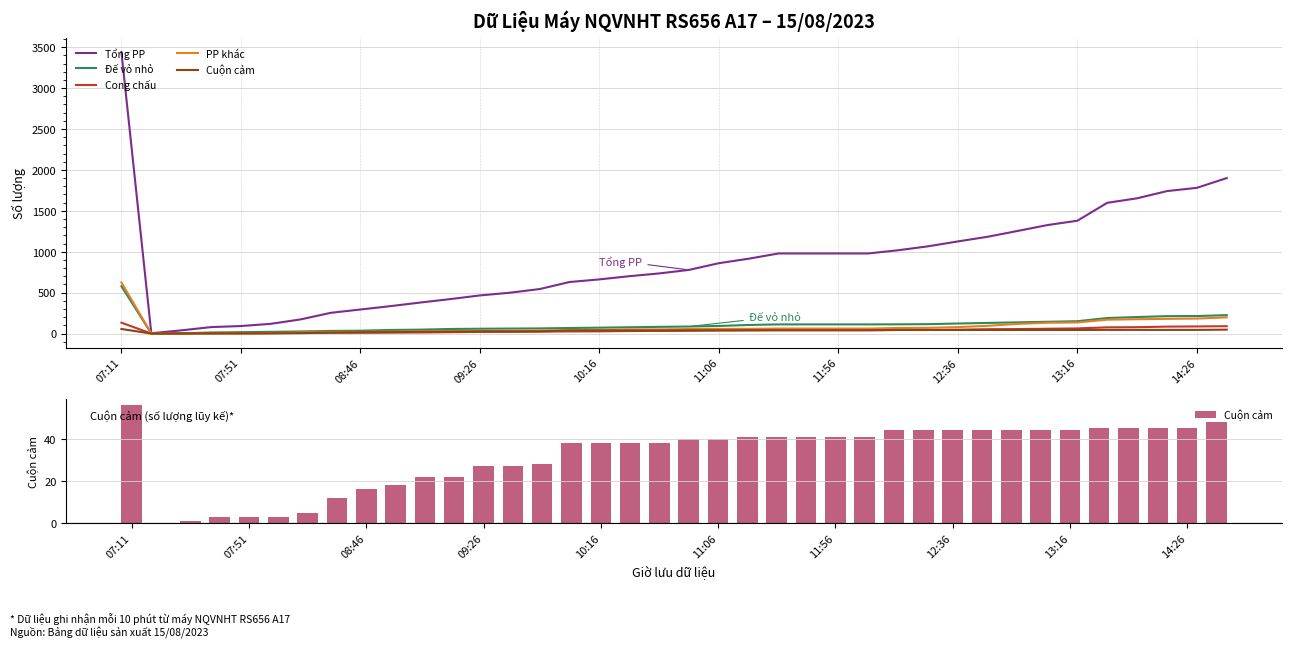

Does the chart contain any negative values?

No